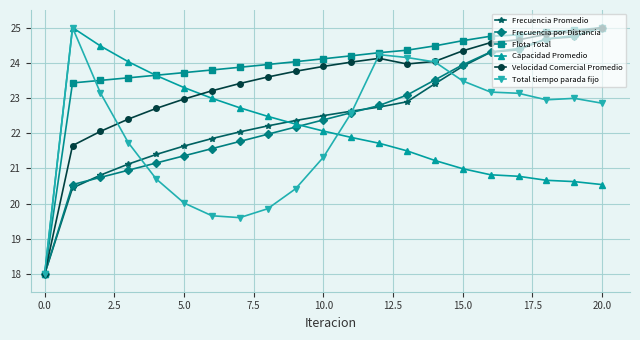

What is the greatest value displayed?

25.0